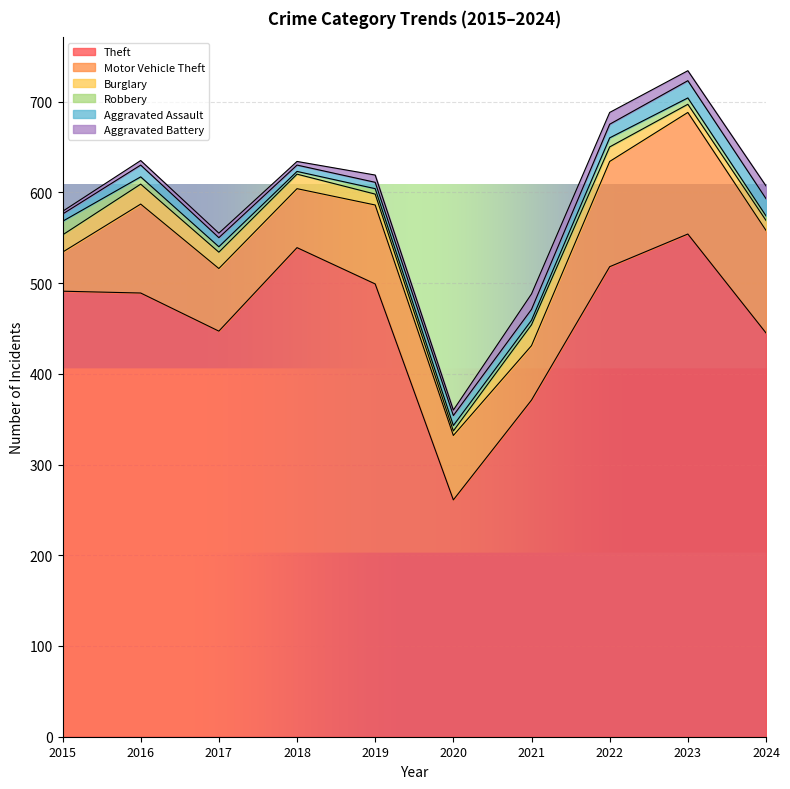

In Robbery, how many points are lower than both neighbors (excluding endpoints)?

2